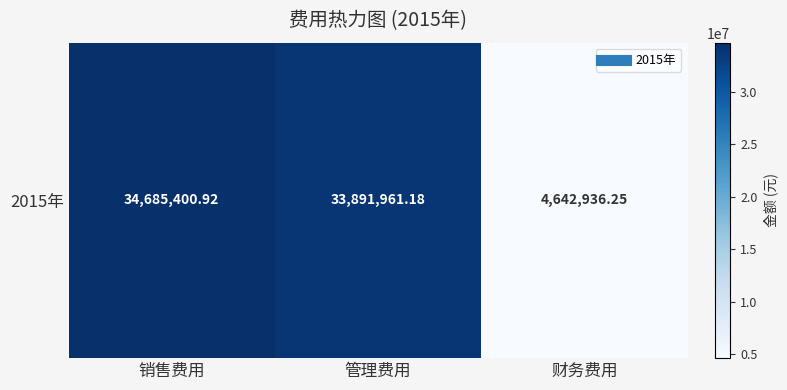

Where is the data nearest to the value 19664168?

管理费用